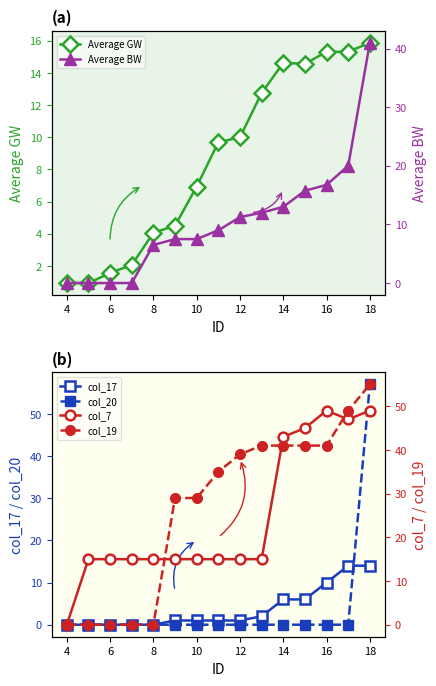

What is the maximum value for Average GW?

15.9